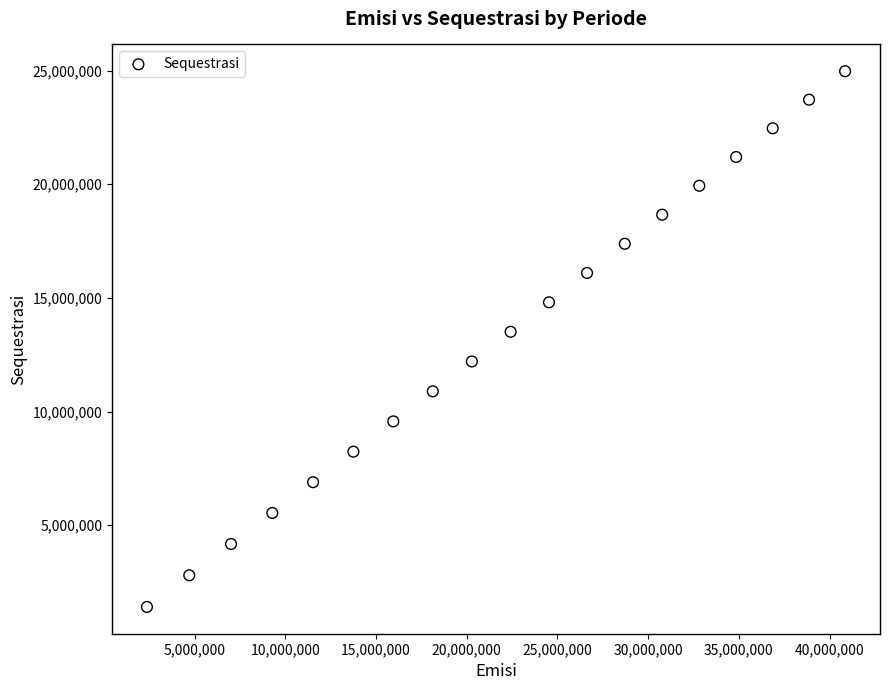

What is the range of X values (max minus min)?

38493514.8